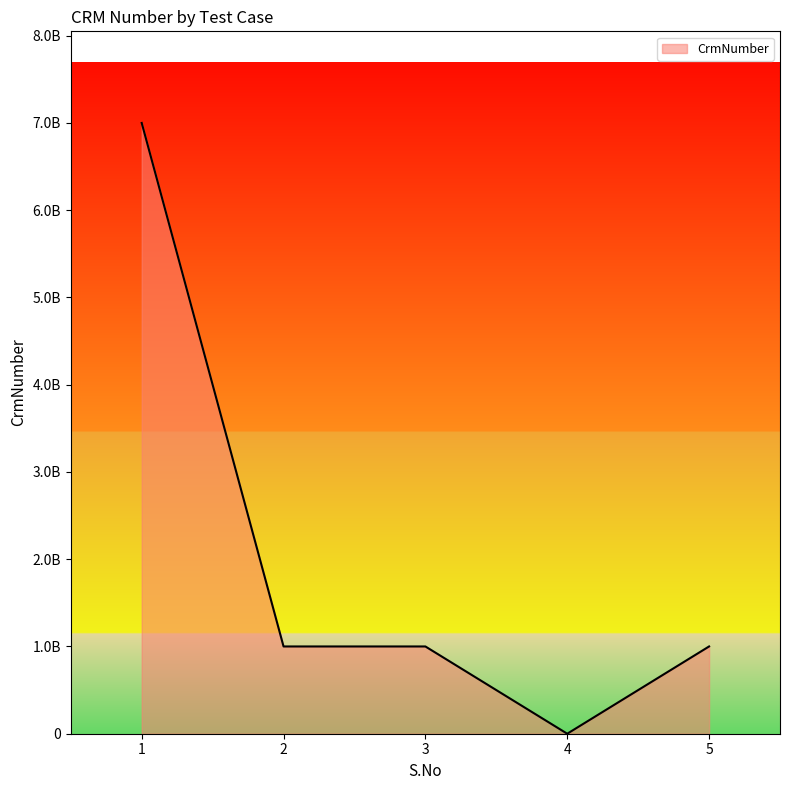

Where is the data nearest to the value 3500108136?

5